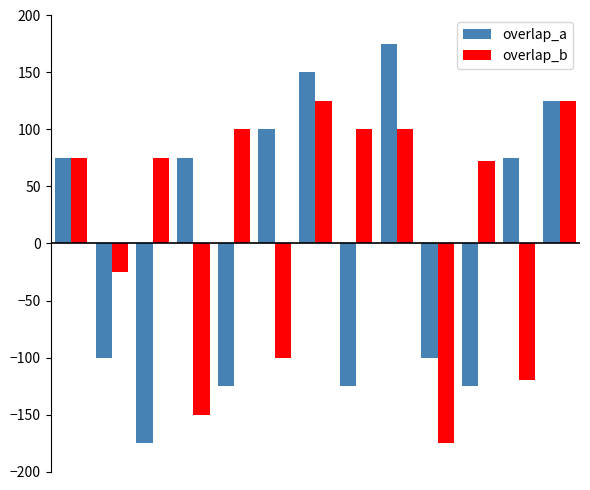

What is the maximum value for overlap_b?

125